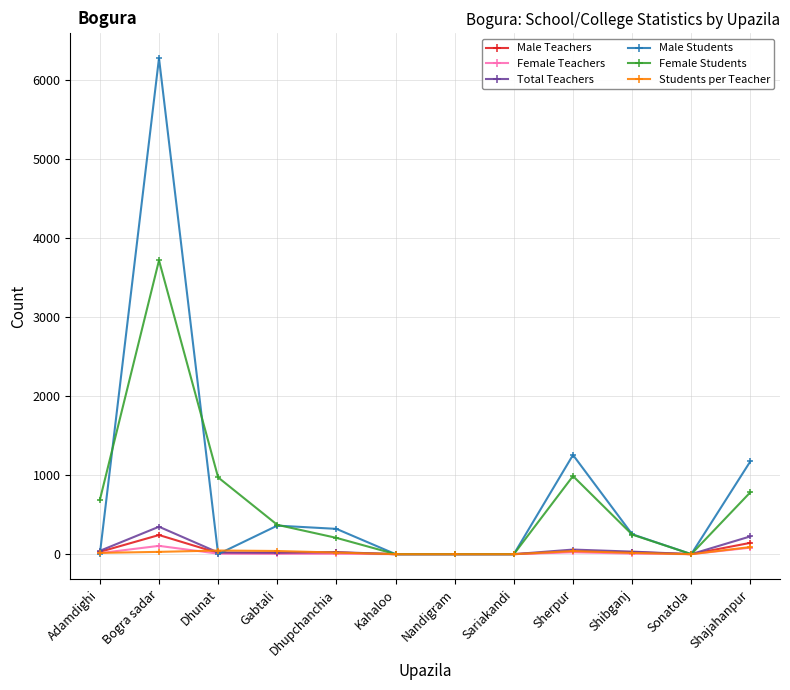

The value of Male Teachers at Sariakandi is 0. True or false?

True